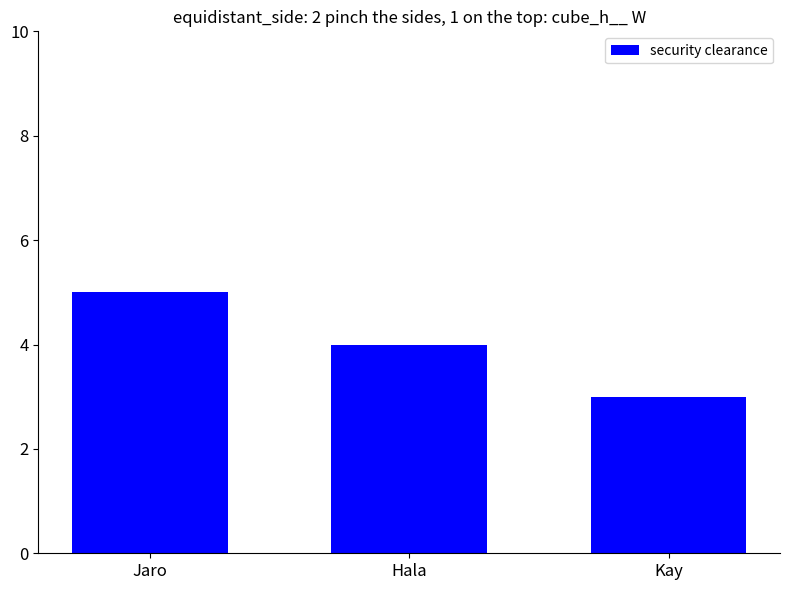

At which label does the data first exceed 4?

Jaro